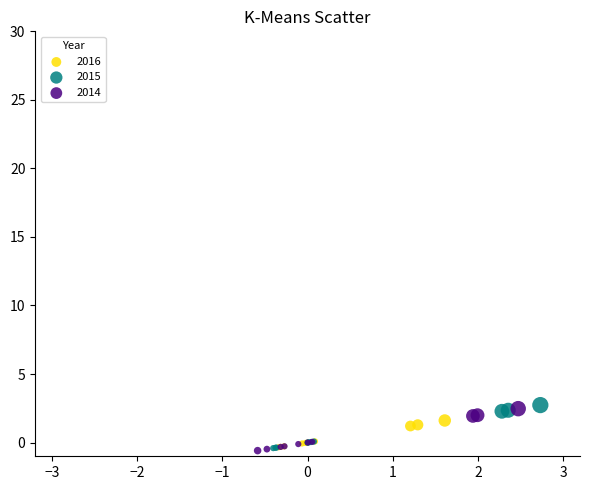

What are all the series names shown in the legend?

2016, 2015, 2014